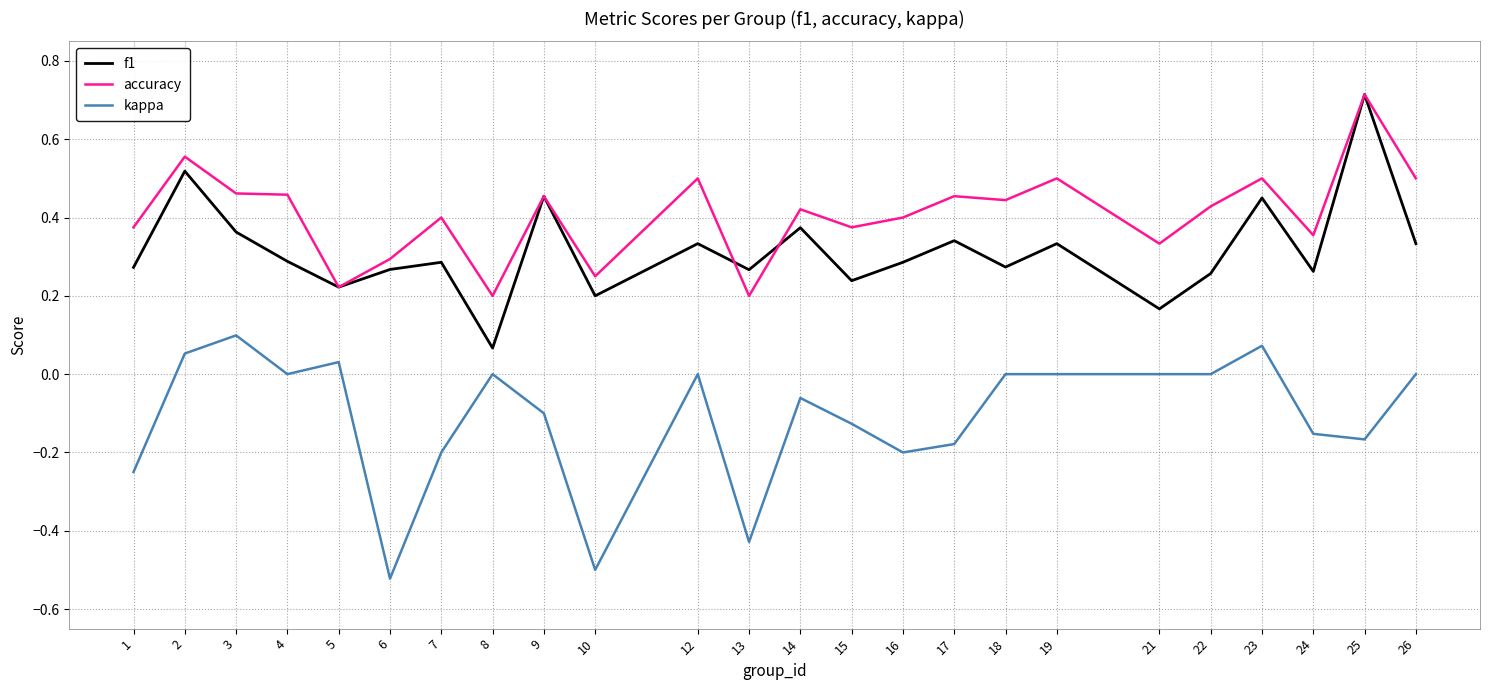

True or false: kappa and f1 cross at least once.

False